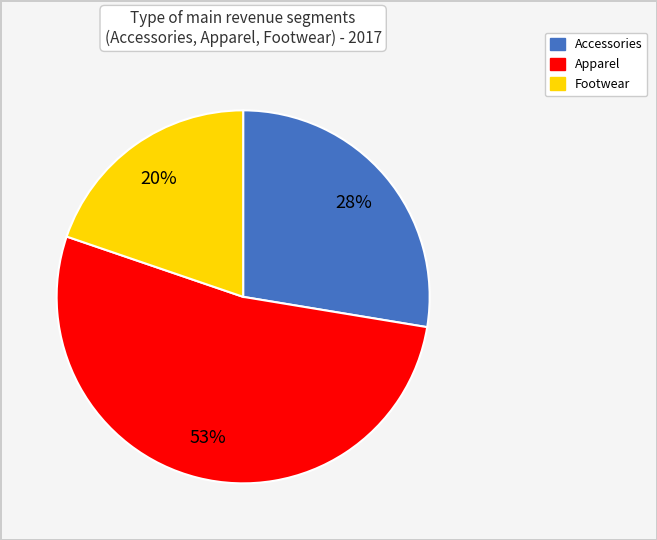

What is the ratio of the value at Footwear to the value at Apparel?

0.4